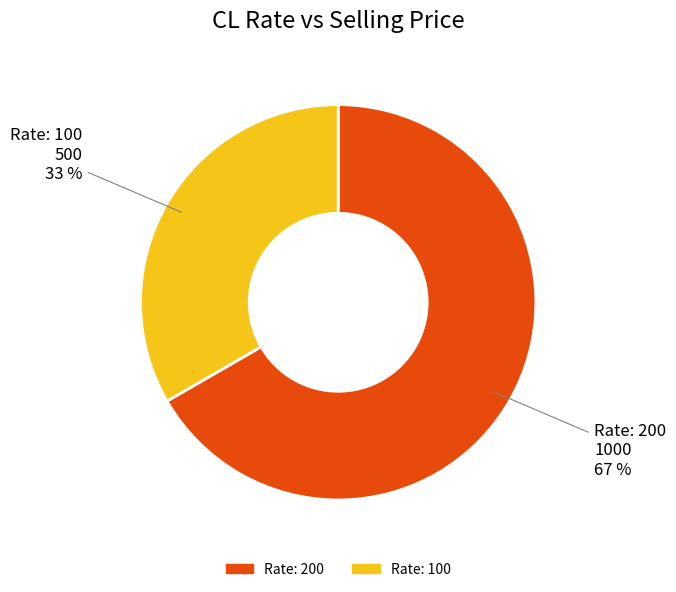

Count the number of slices in the pie.

2